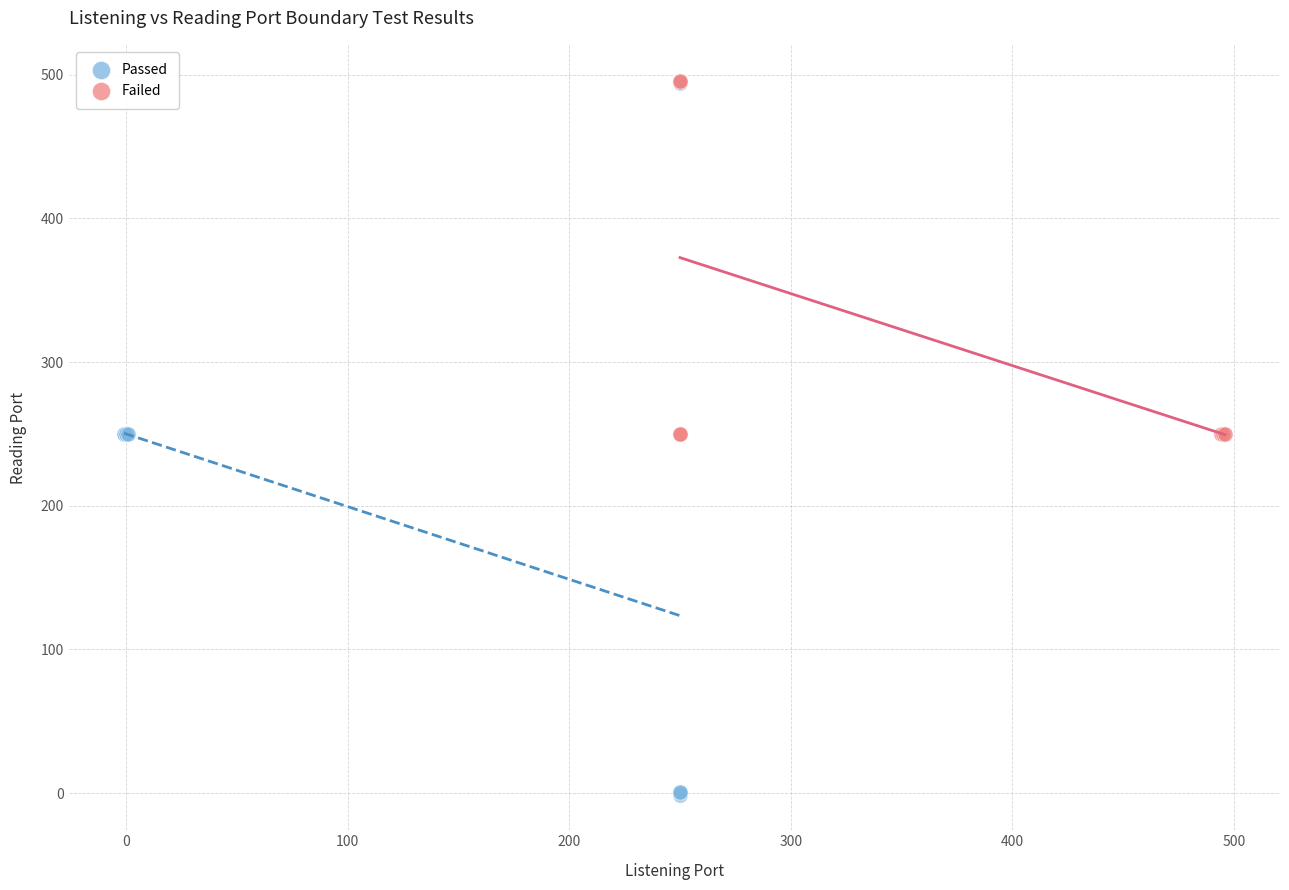

Which series reaches the minimum Y coordinate?

Passed